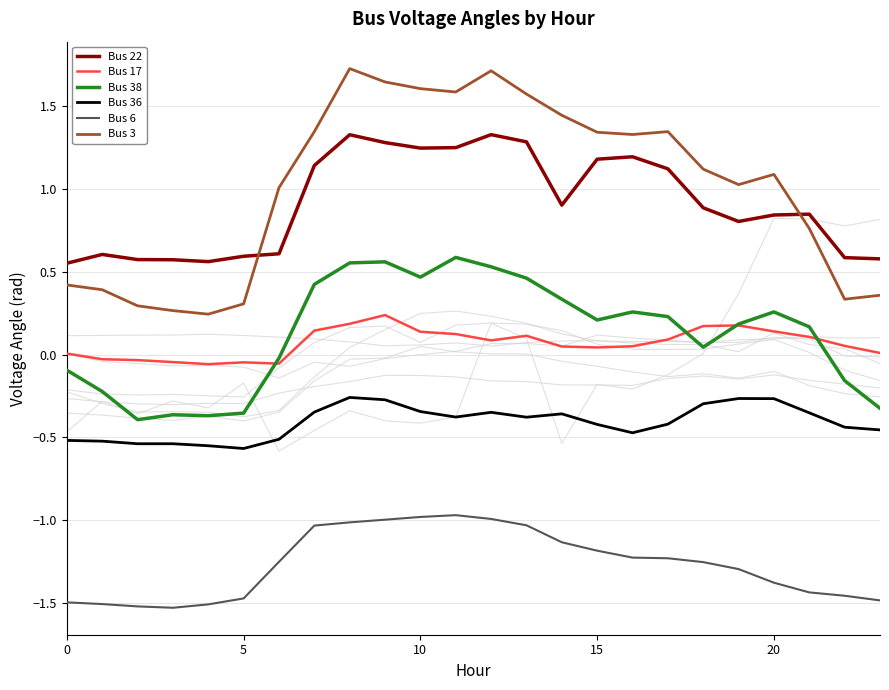

The Bus 22 series shows 0.6 at 3. True or false?

True